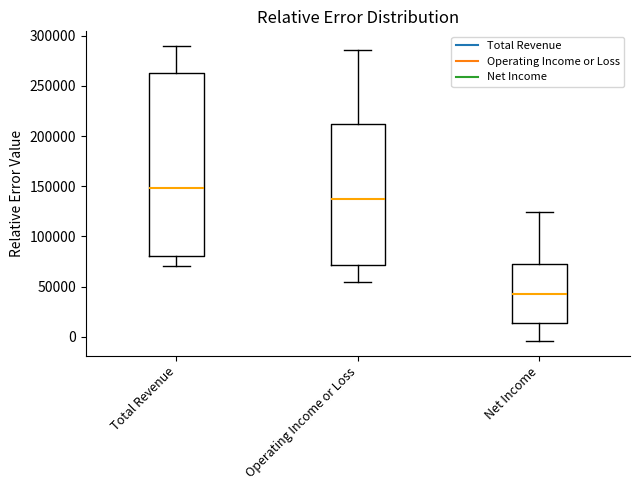

Reading left to right, transcribe this box plot: for each box, give where its median line is, the range the box spans, and where its two whiskers end, as read against the y-axis. The values are not printed on the chart, so give them approximately, as read against the axis.

Total Revenue: median 150000, box 80000 to 265000, whiskers 70000 to 290000
Operating Income or Loss: median 135000, box 70000 to 210000, whiskers 55000 to 285000
Net Income: median 45000, box 15000 to 75000, whiskers -5000 to 125000